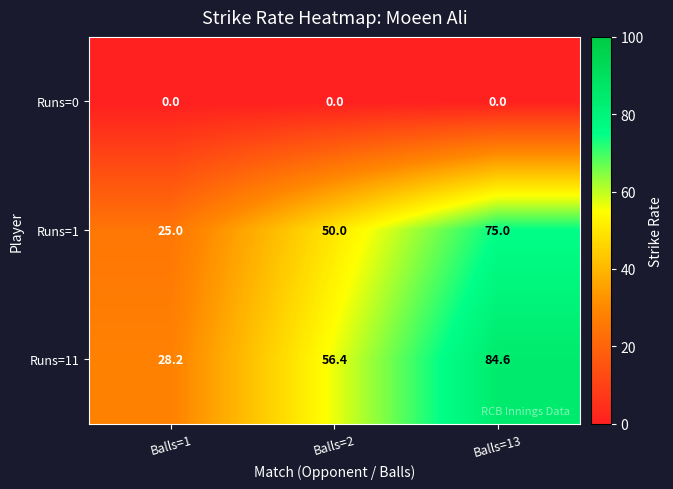

Is it true that Runs=1 equals 76.3 at Balls=2?

False